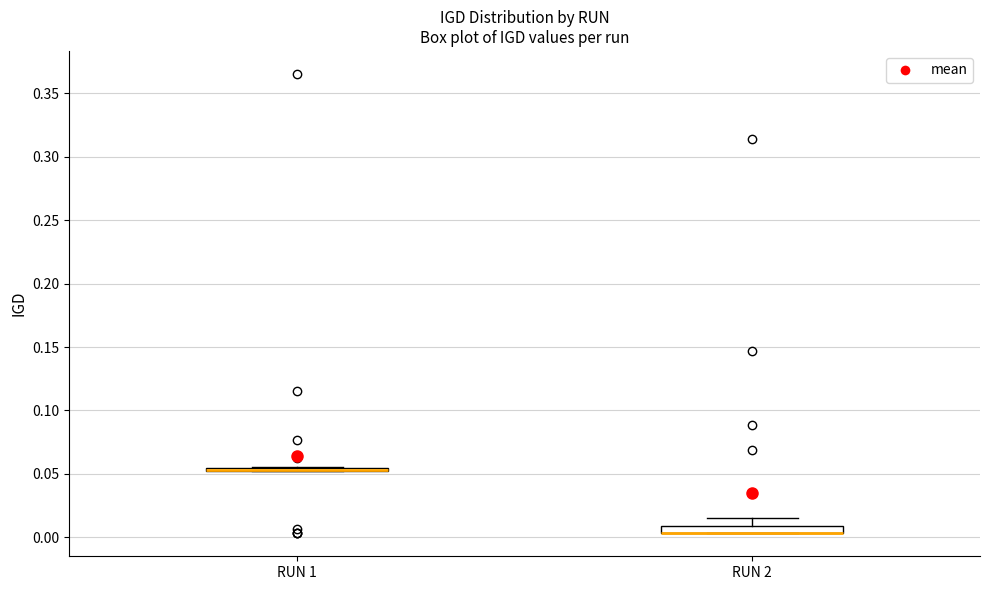

Where is the lower edge of the box for RUN 2 on the y-axis? The values are not printed on the chart, so give them approximately, as read against the axis.

0.005